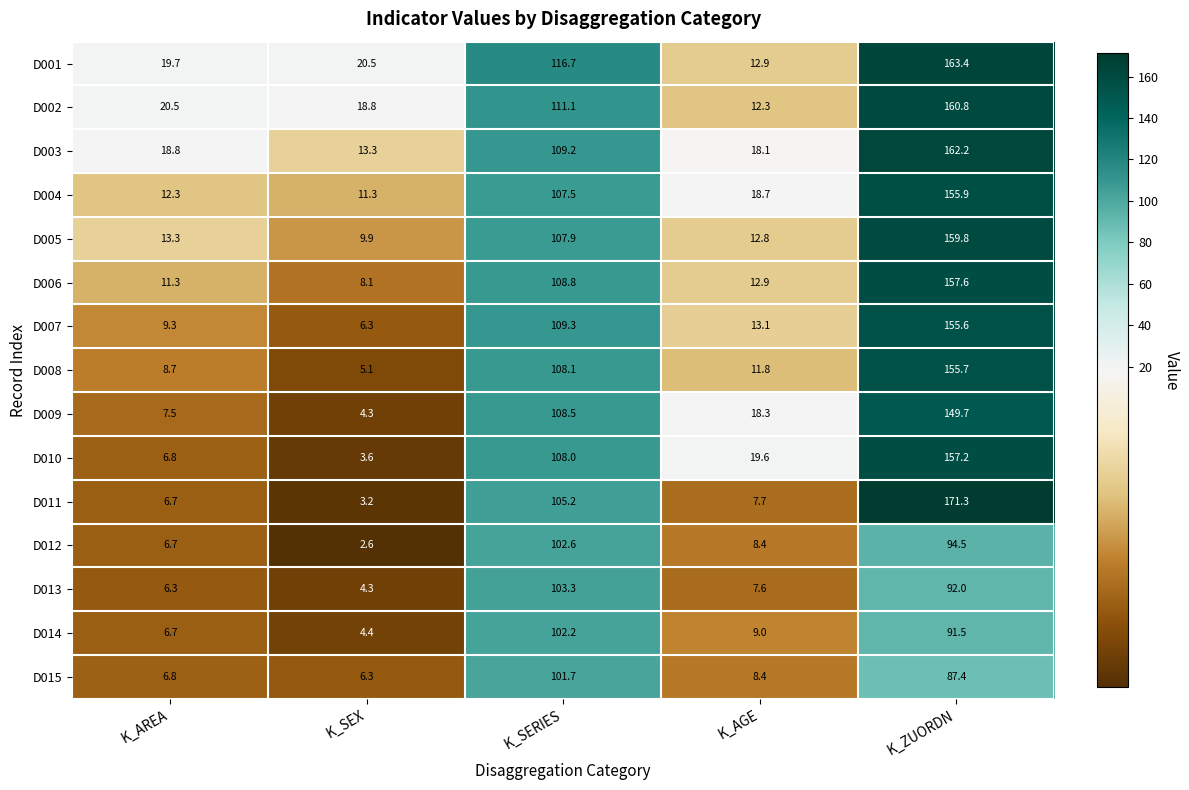

Where does the D003 series first go above 18?

K_AREA